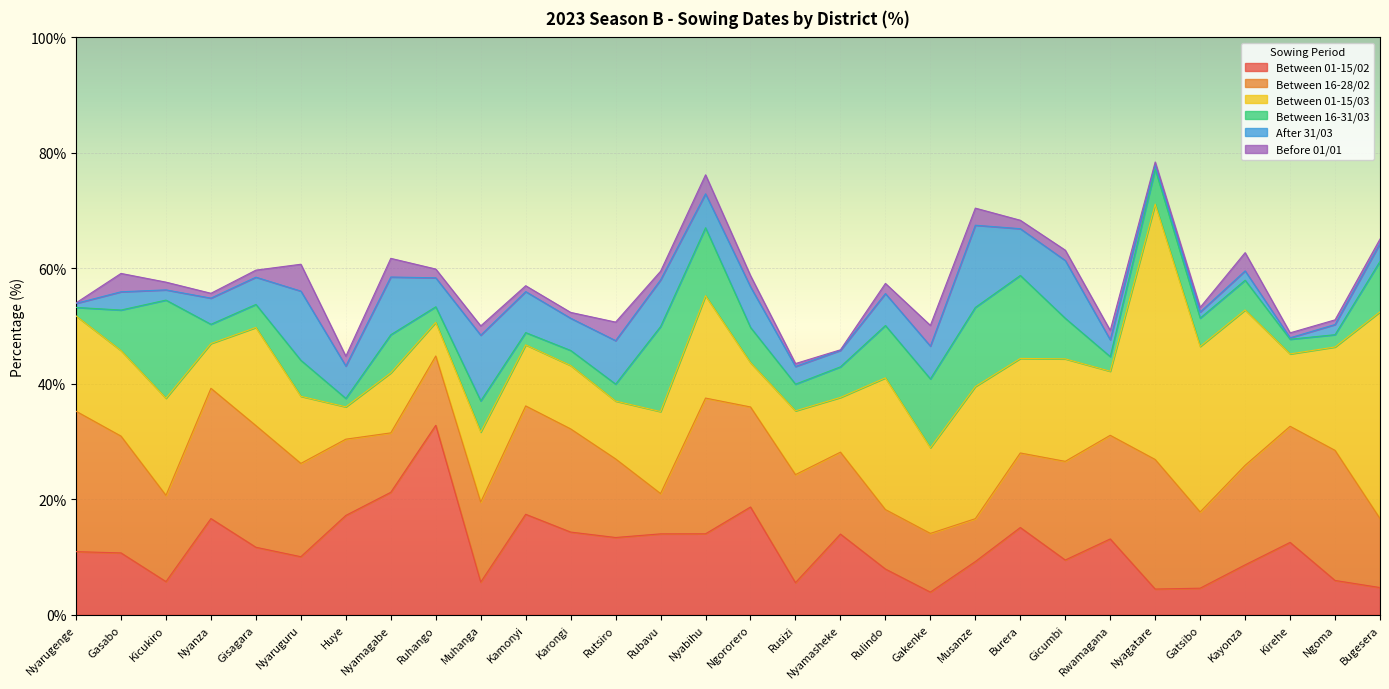

What is the sum of all Before 01/01 values?

52.0